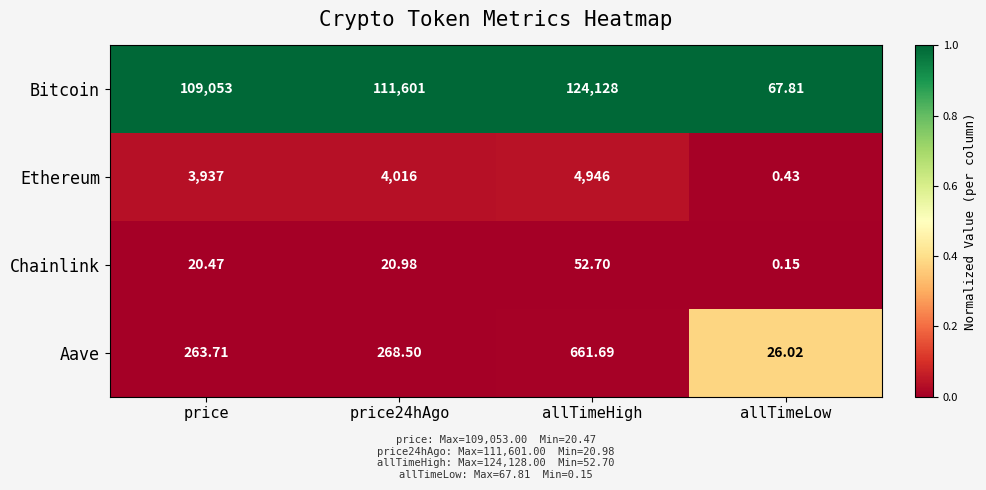

Which series changed the most between price24hAgo and allTimeLow?

Bitcoin